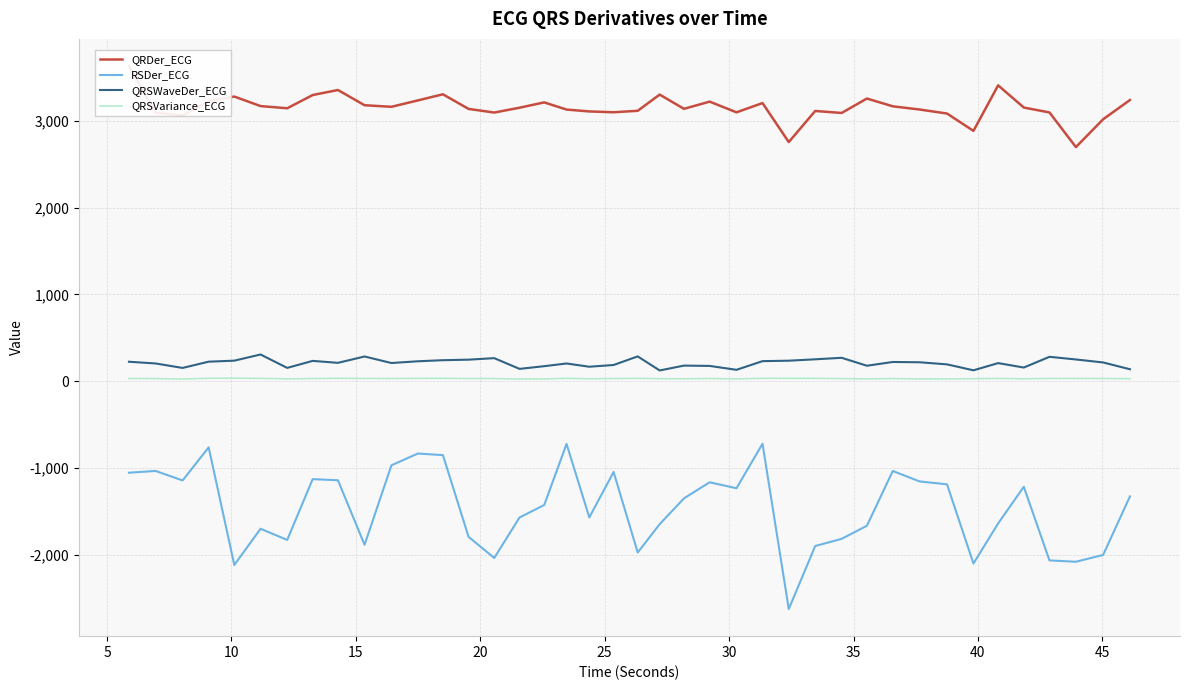

How many values in the QRSWaveDer_ECG series are below 215?

20